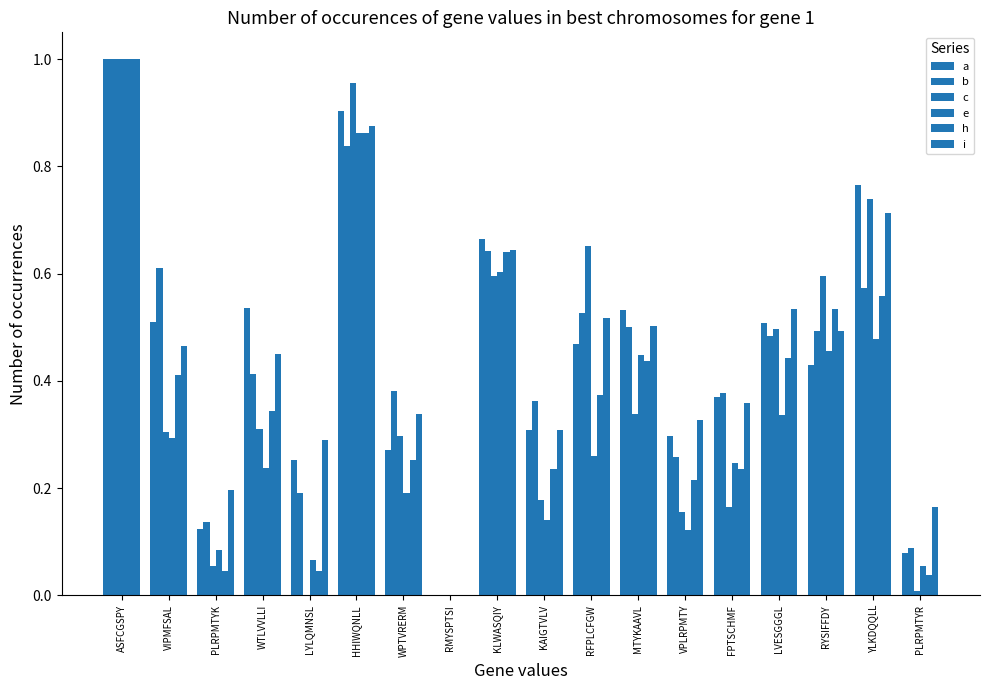

How many data points does each series have?

18